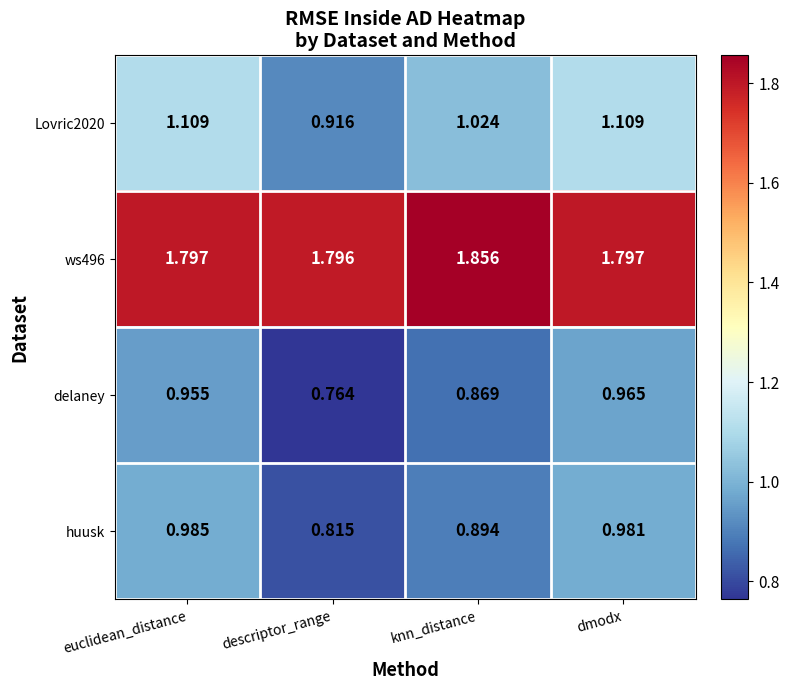

Between euclidean_distance and knn_distance, which series saw the biggest shift?

huusk